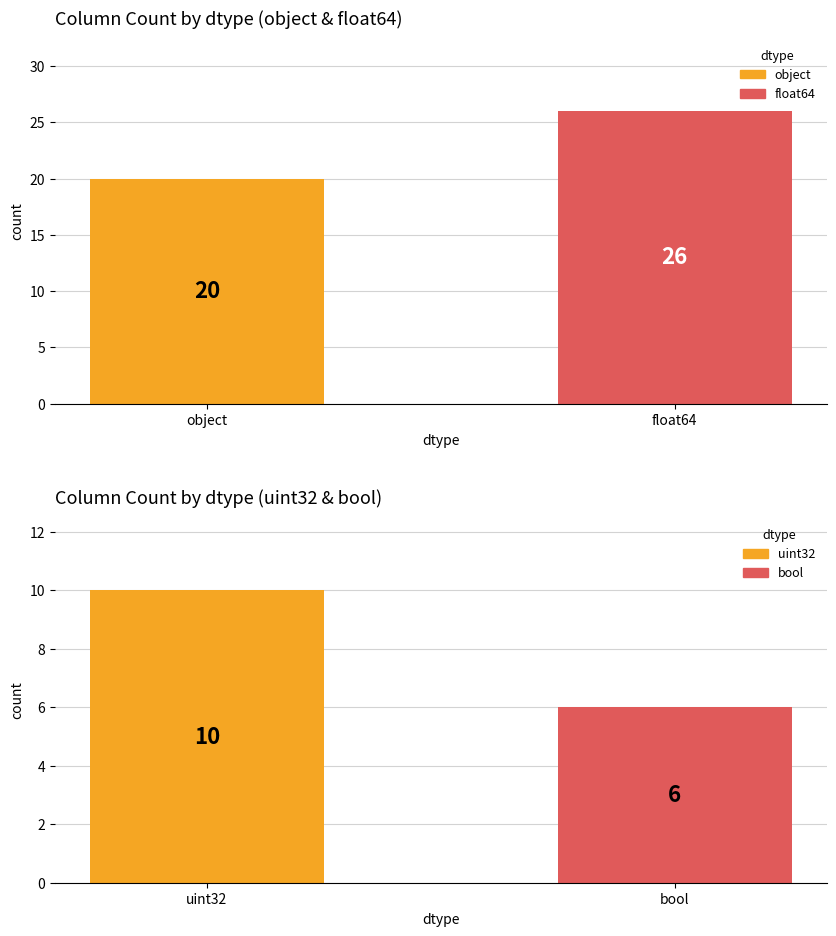

Where is the data nearest to the value 16?

object